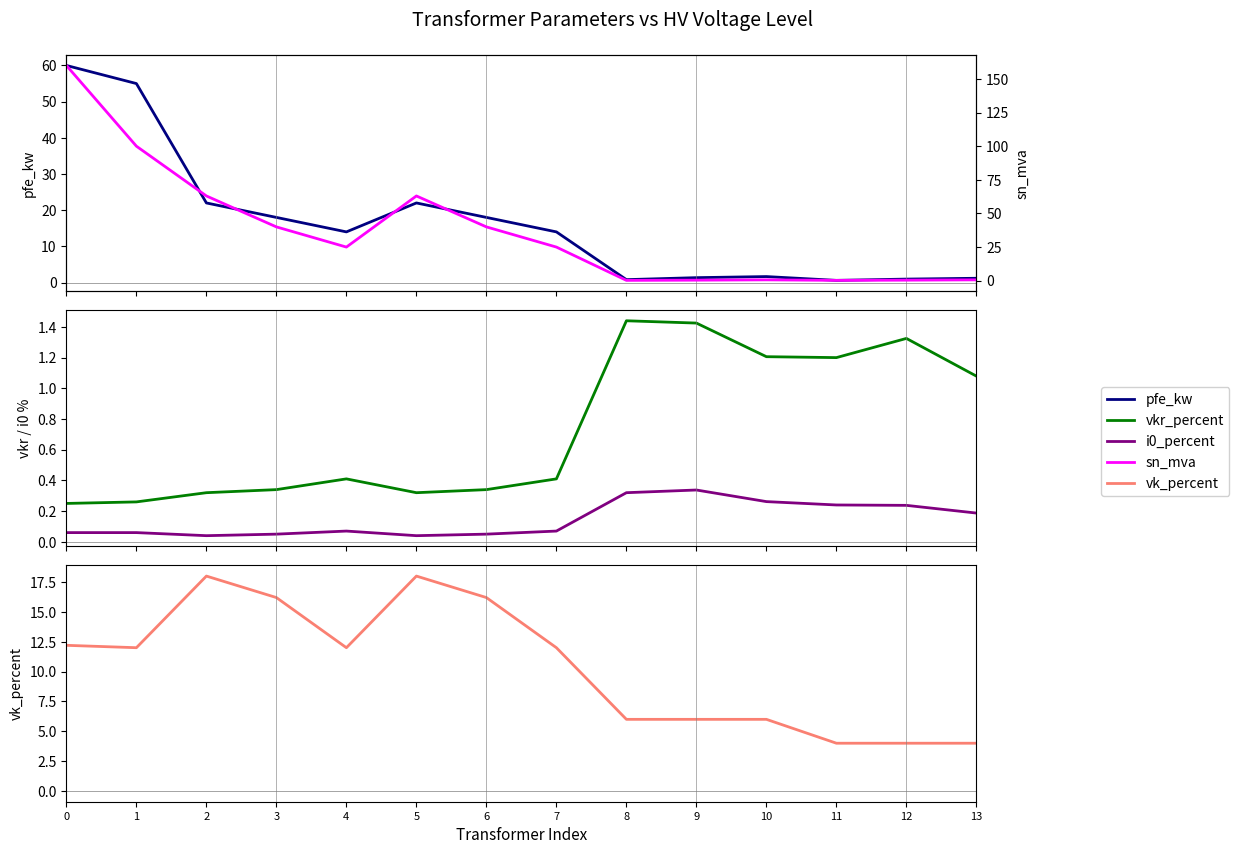

What are all the series names shown in the legend?

pfe_kw, sn_mva, vkr_percent, i0_percent, vk_percent